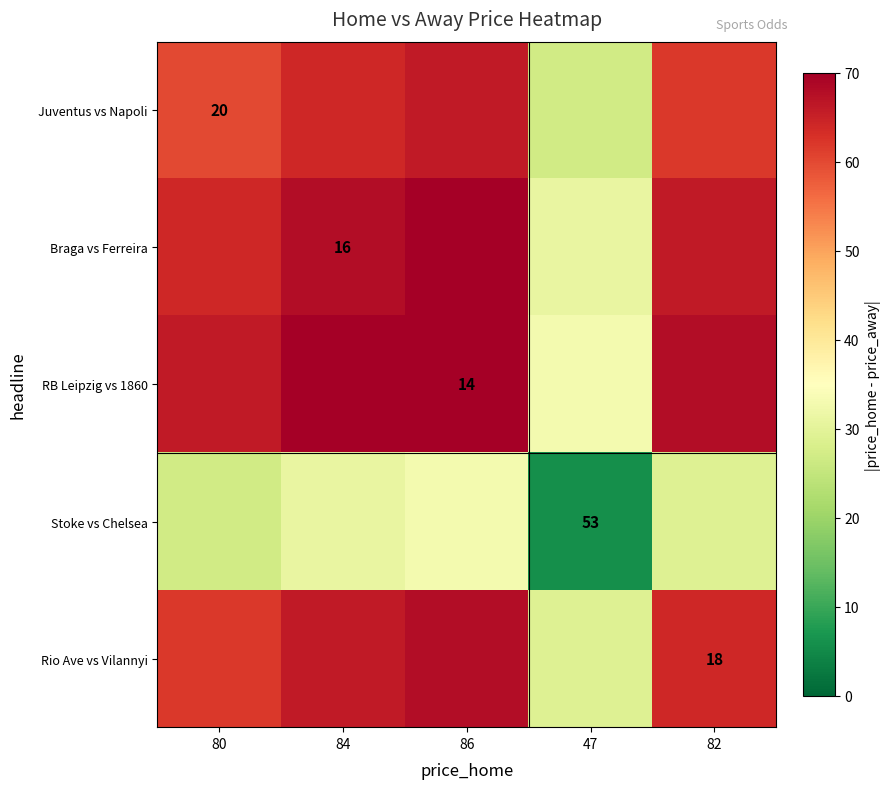

Is it true that RB Leipzig vs 1860 equals 14 at 86?

True